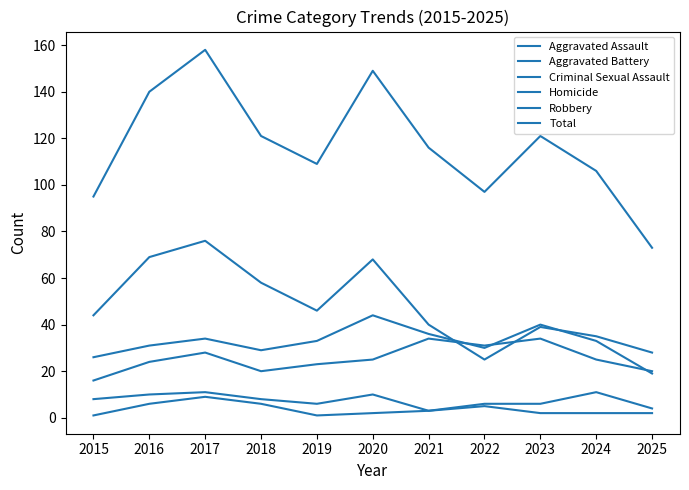

Reading right to left, list all the values displayed in this chart.

Aggravated Assault: 20	25	34	31	34	25	23	20	28	24	16
Aggravated Battery: 19	33	40	30	36	44	33	29	34	31	26
Criminal Sexual Assault: 4	11	6	6	3	10	6	8	11	10	8
Homicide: 2	2	2	5	3	2	1	6	9	6	1
Robbery: 28	35	39	25	40	68	46	58	76	69	44
Total: 73	106	121	97	116	149	109	121	158	140	95